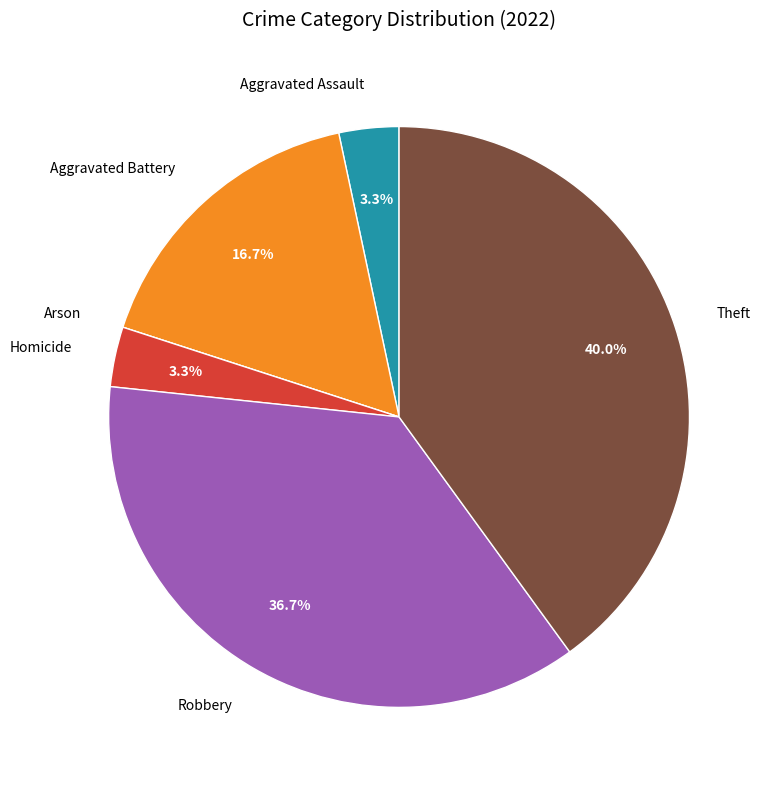

True or false: Theft accounts for 47% of the total.

False